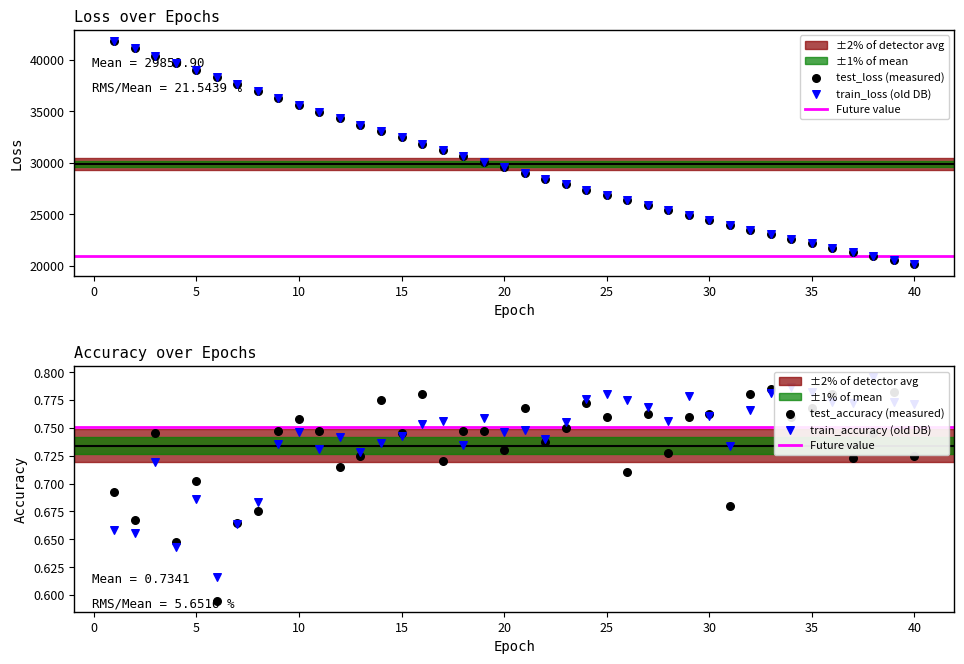

At which category is the sum across all series the highest?

1